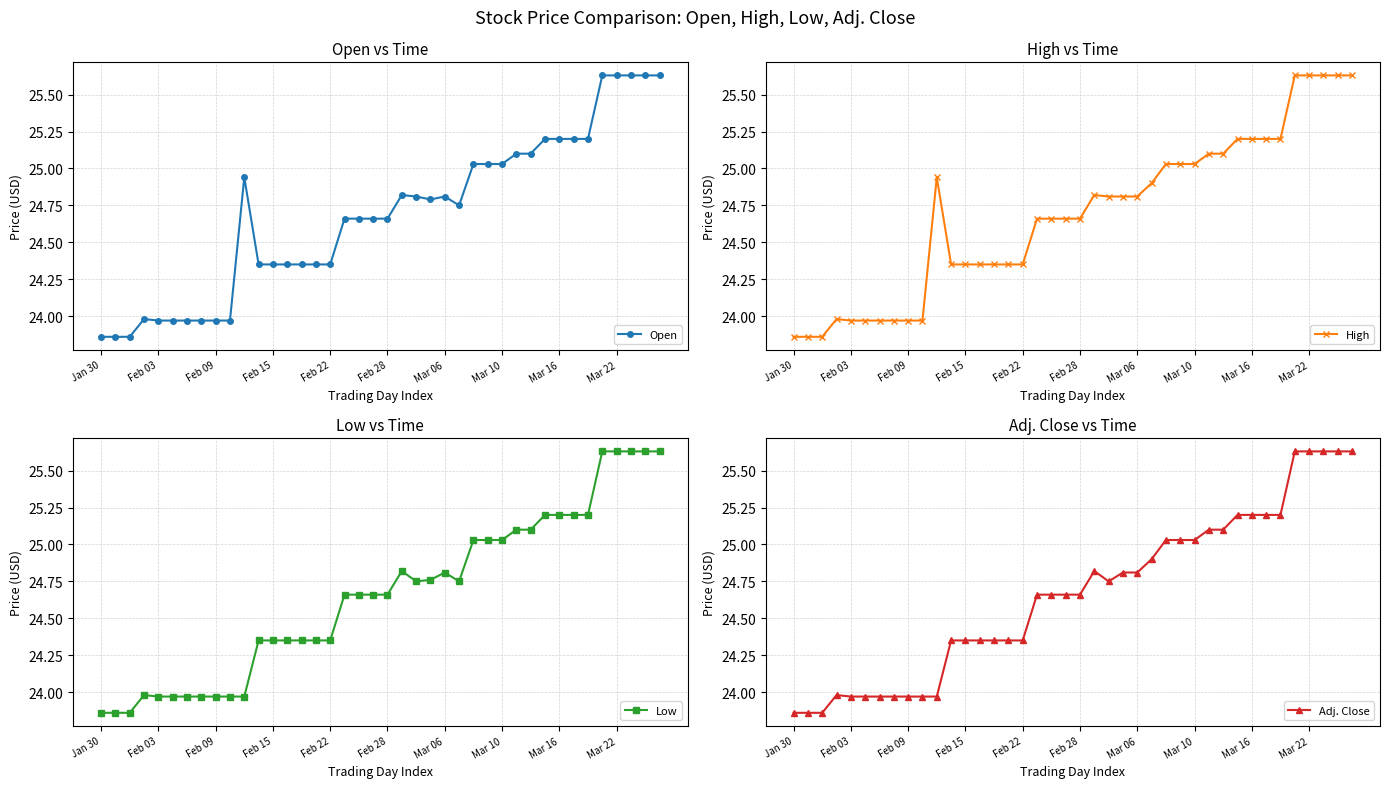

How many values in the High series are below 24?

10